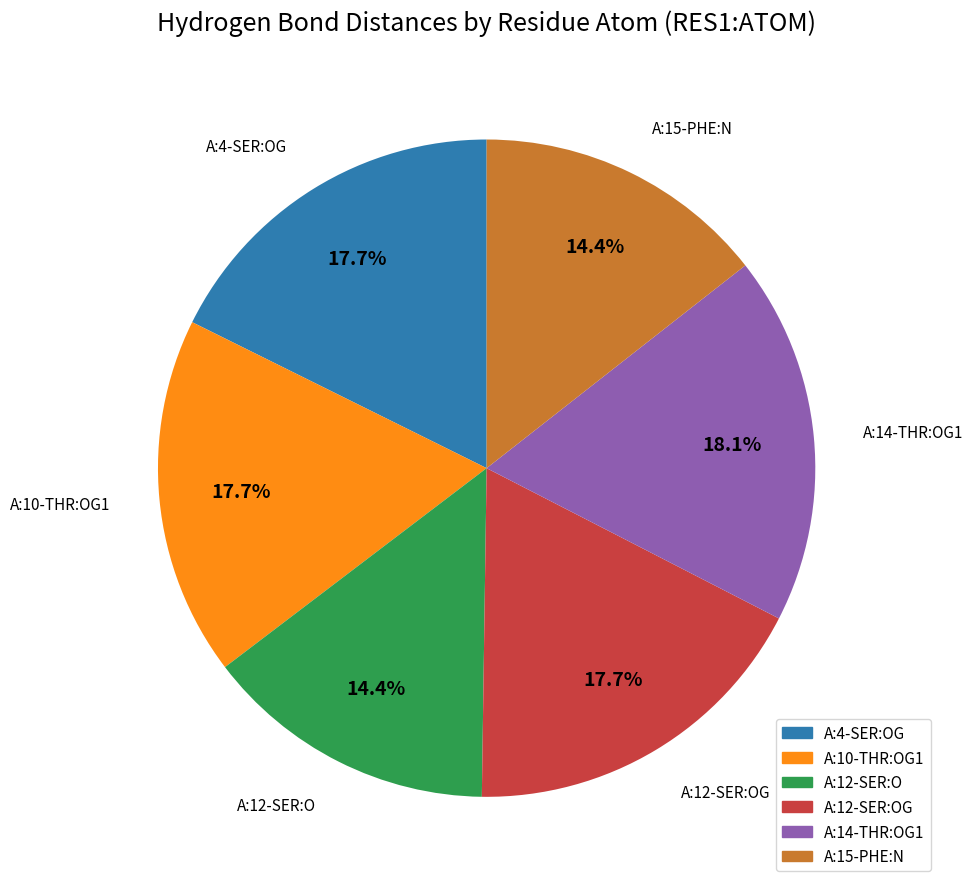

Is there a majority slice in this chart?

No